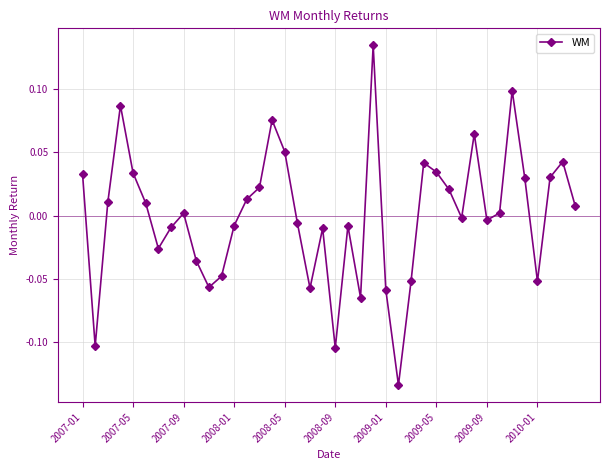

True or false: the data has more than 1 interior local peaks.

True